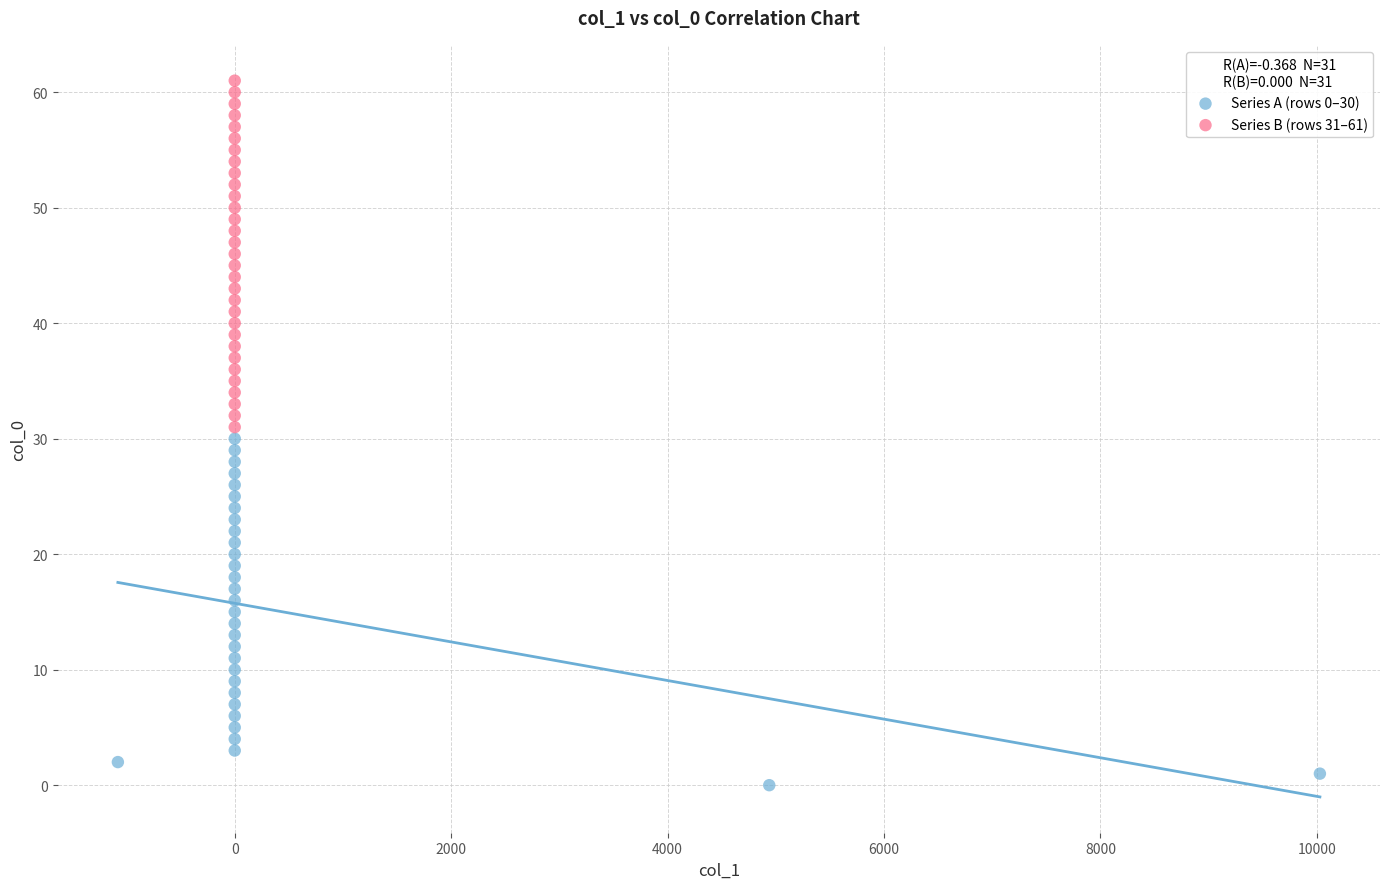

Which series contains the highest Y value?

Series B (rows 31–61)